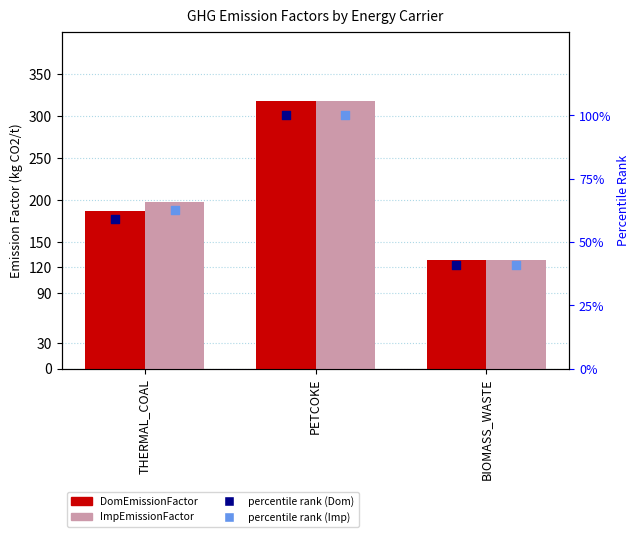

Which series contains the lowest Y value?

percentile rank (Dom)